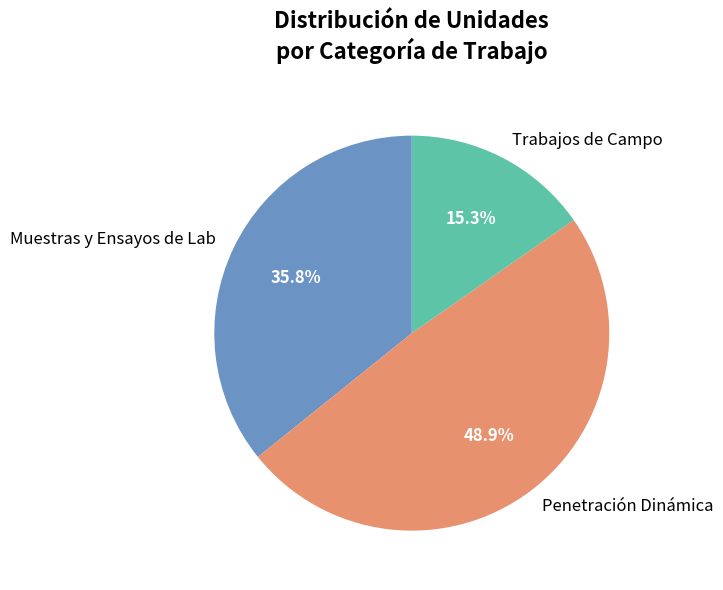

To the nearest percent, what is the difference between the largest and smallest slice percentages?

34%